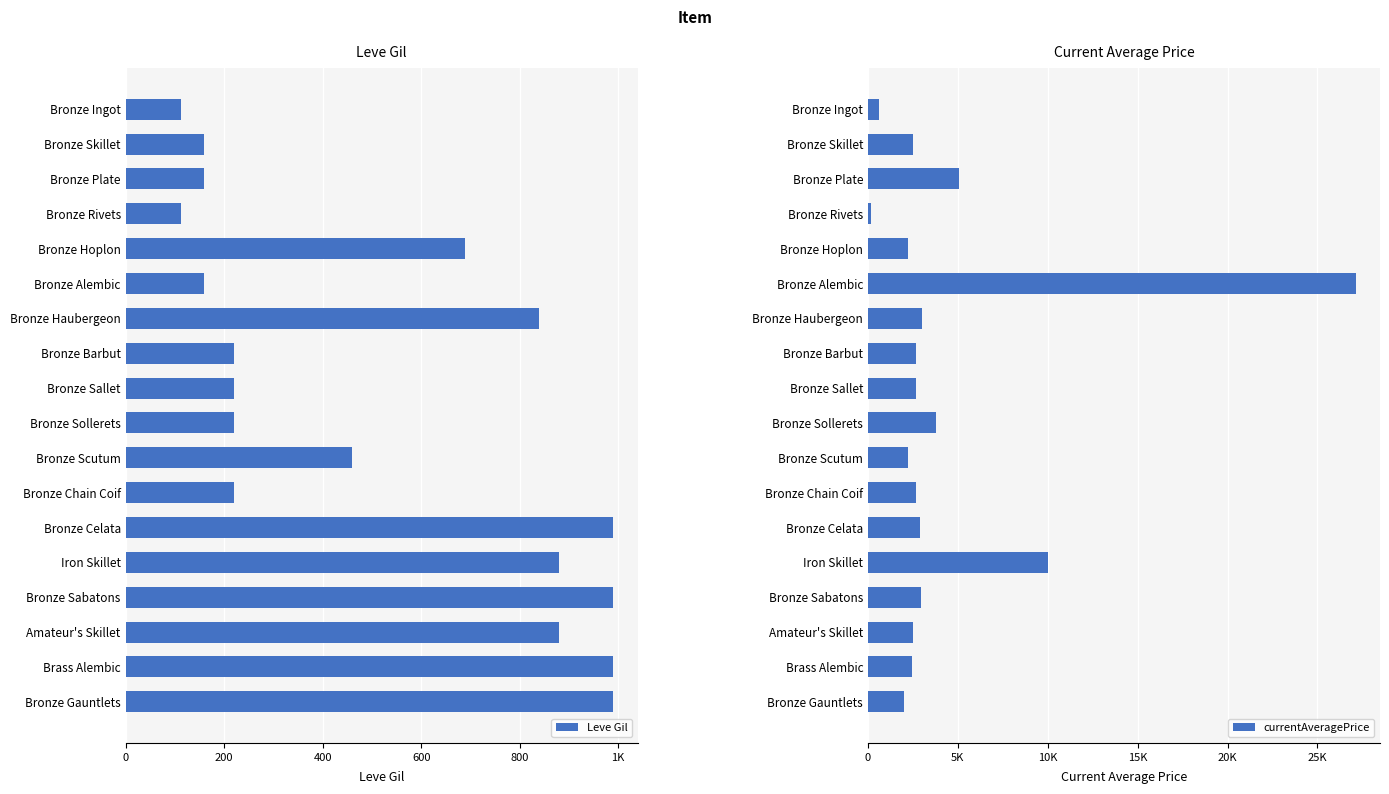

Rank the series by their maximum value, from highest to lowest.

currentAveragePrice, Leve Gil